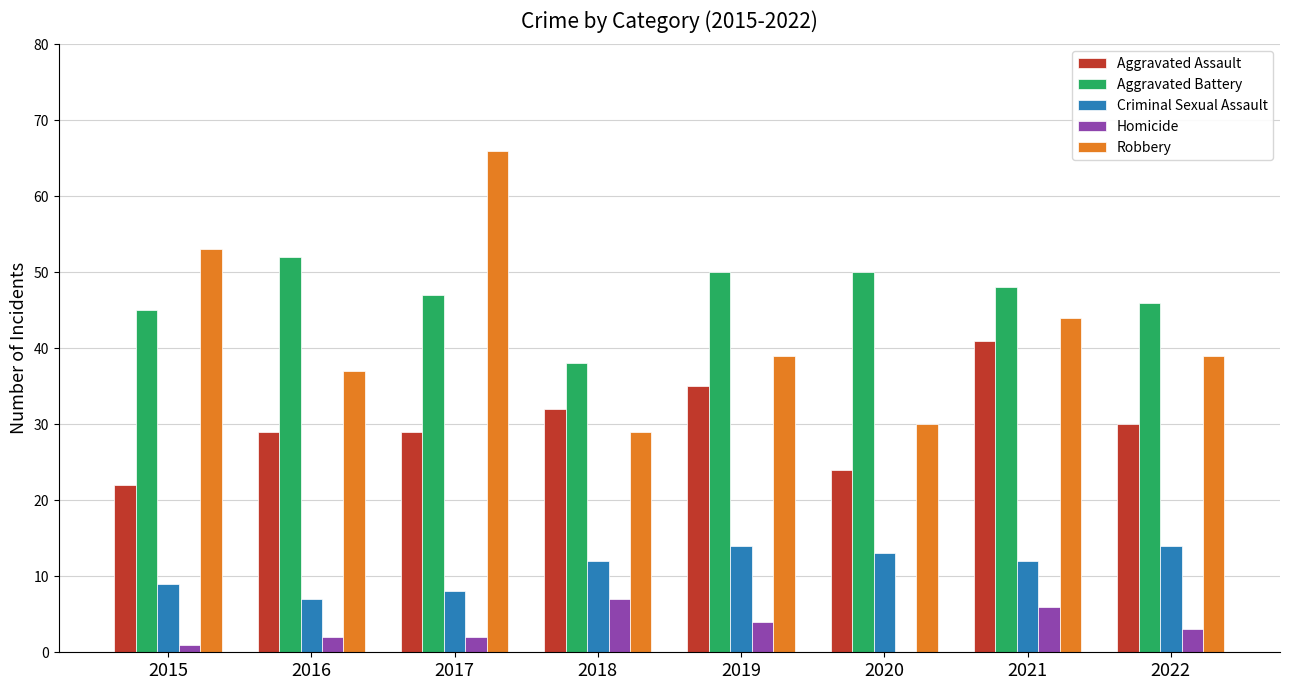

How many groups of bars are there?

8